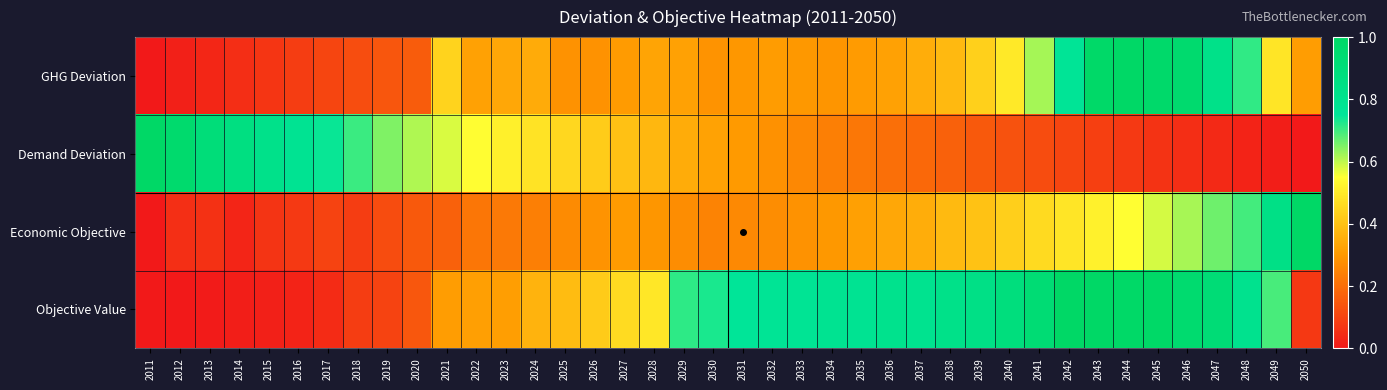

Count the number of data series in this chart.

4